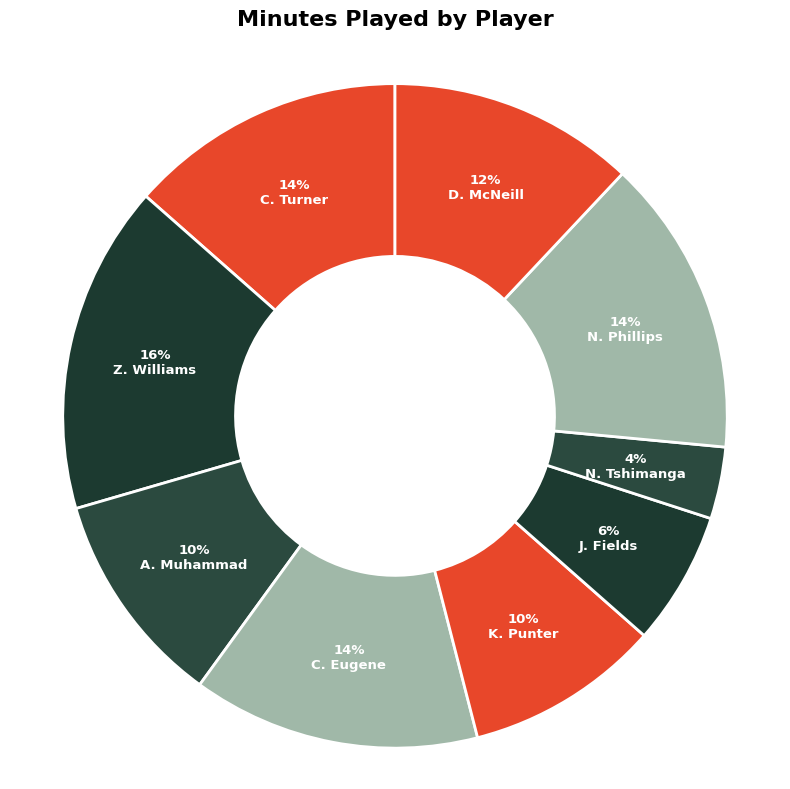

Does any single category account for the majority?

No